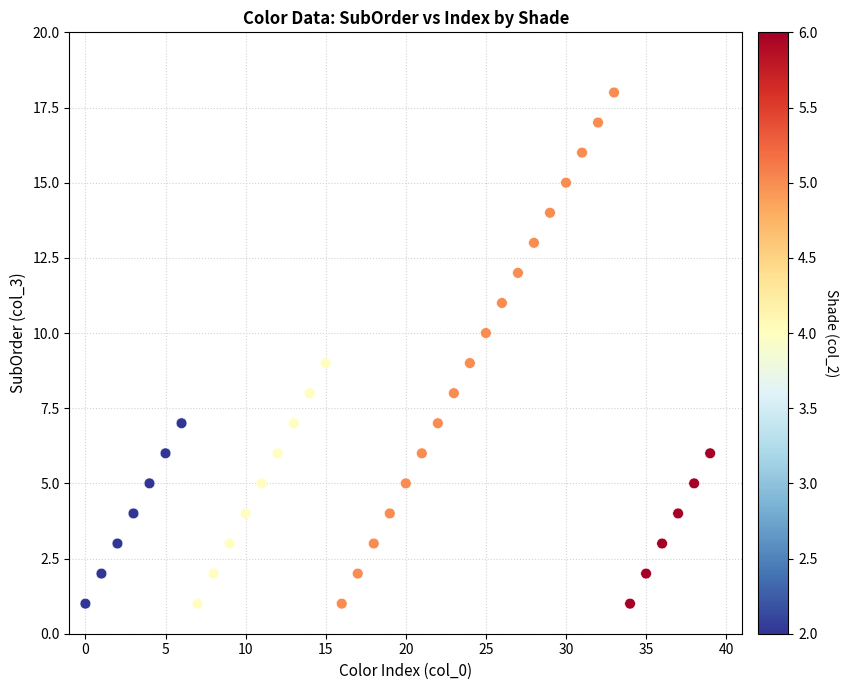

What is the range of Y values (max minus min)?

17